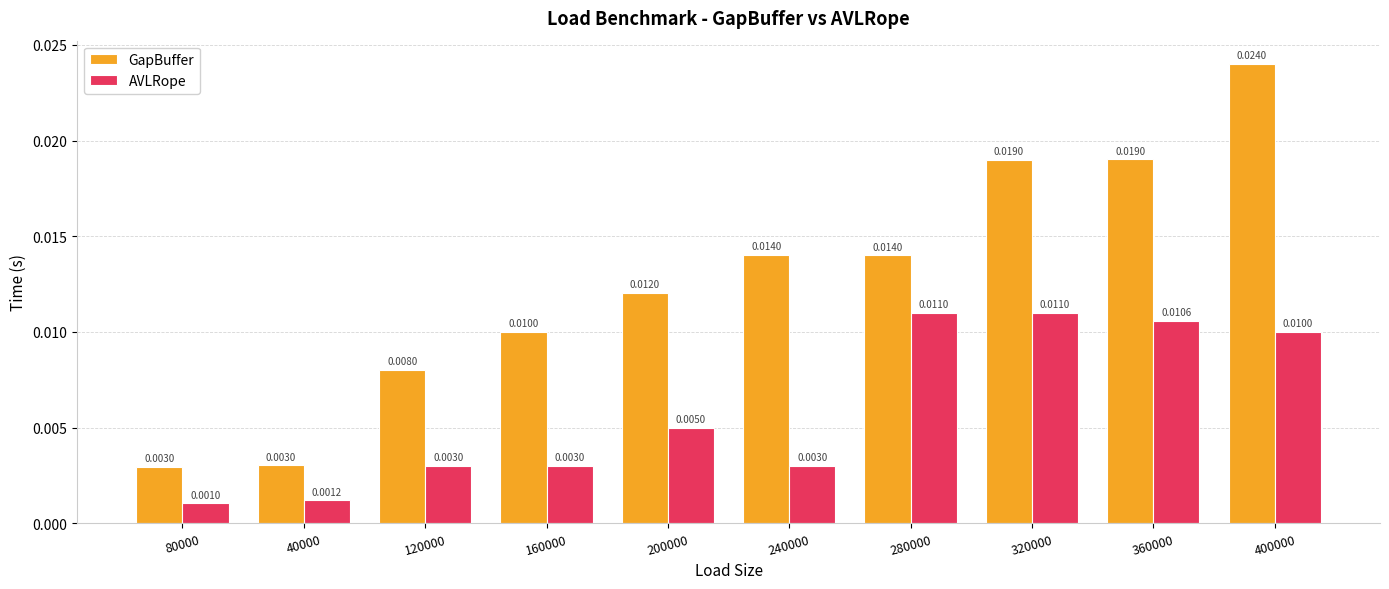

At which category is the sum across all series the highest?

400000